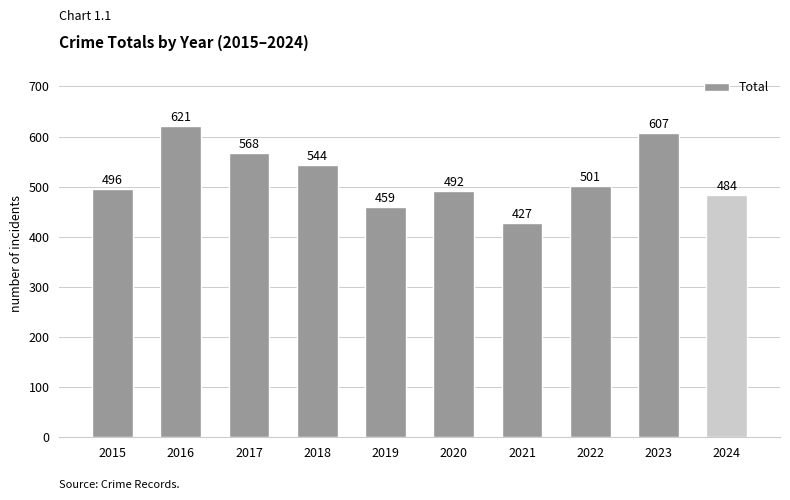

Reading left to right, what are all the values shown in this chart?

496	621	568	544	459	492	427	501	607	484